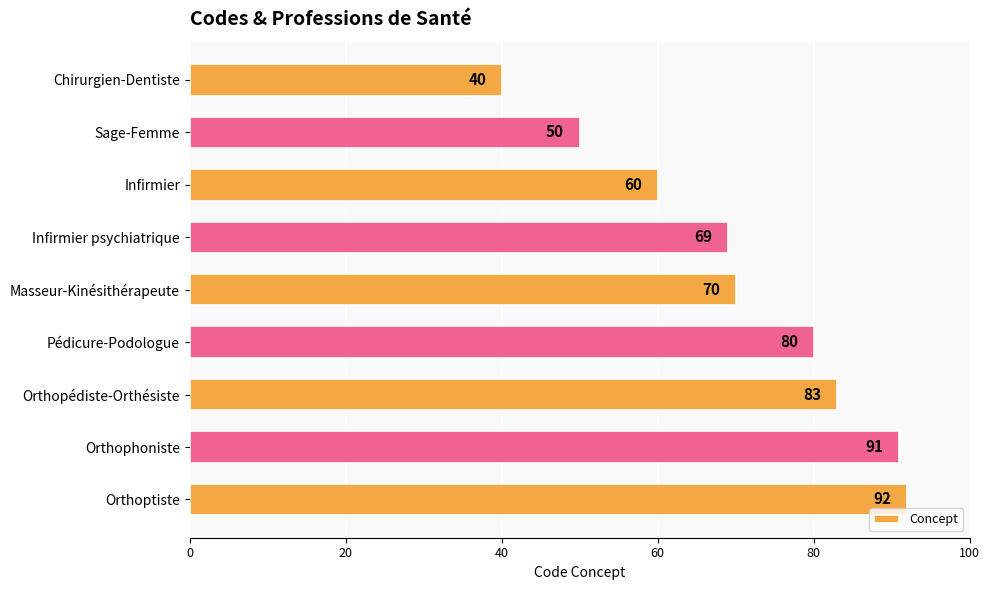

What is the average value?

71